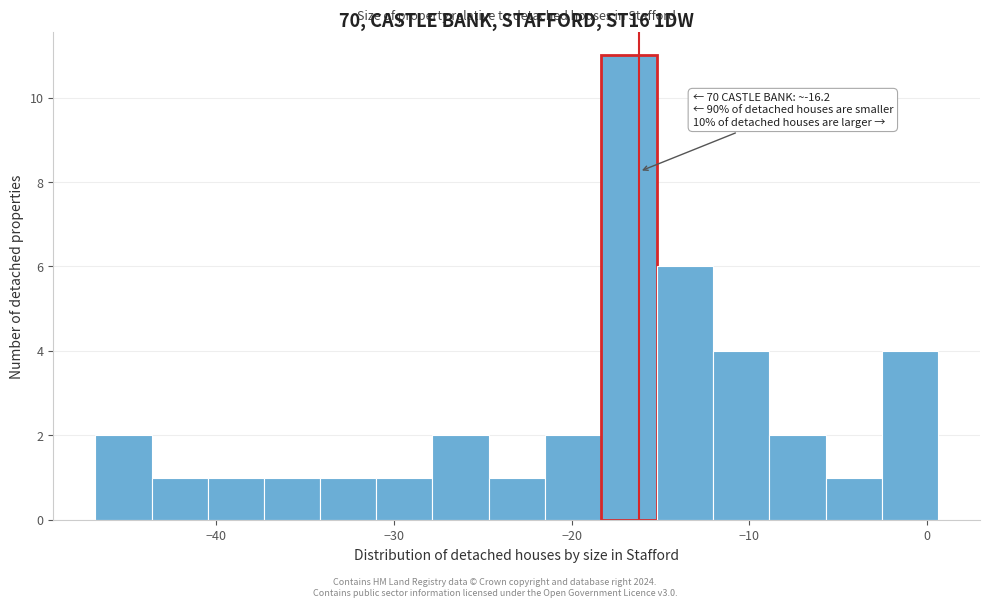

Around what value on the x-axis is the tallest bar? Give the approximate position of its centre, as read against the axis.

-17